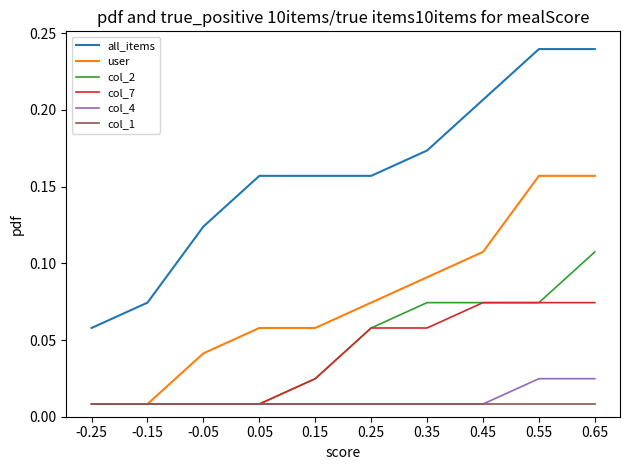

List the series in order of their peak value, lowest first.

col_1, col_4, col_7, col_2, user, all_items